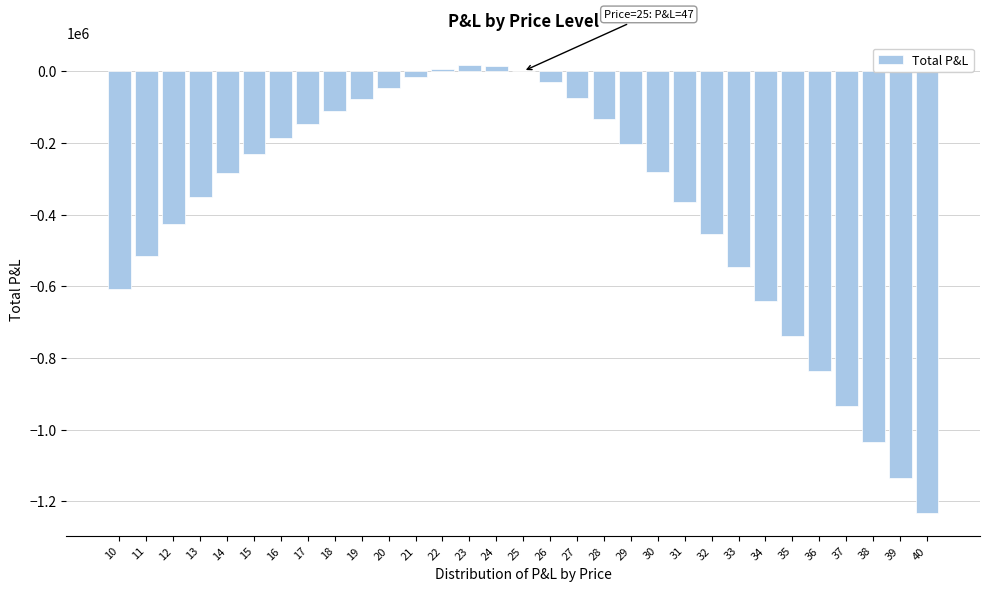

What is the sum of all values?

-11609818.4